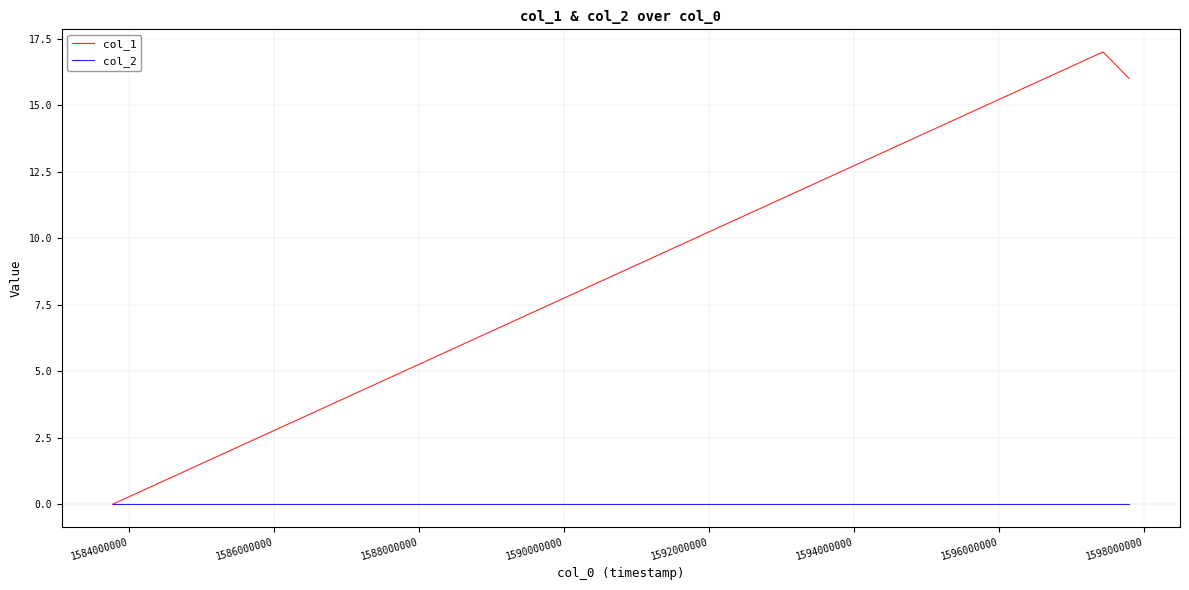

List the series in order of their peak value, highest first.

col_1, col_2